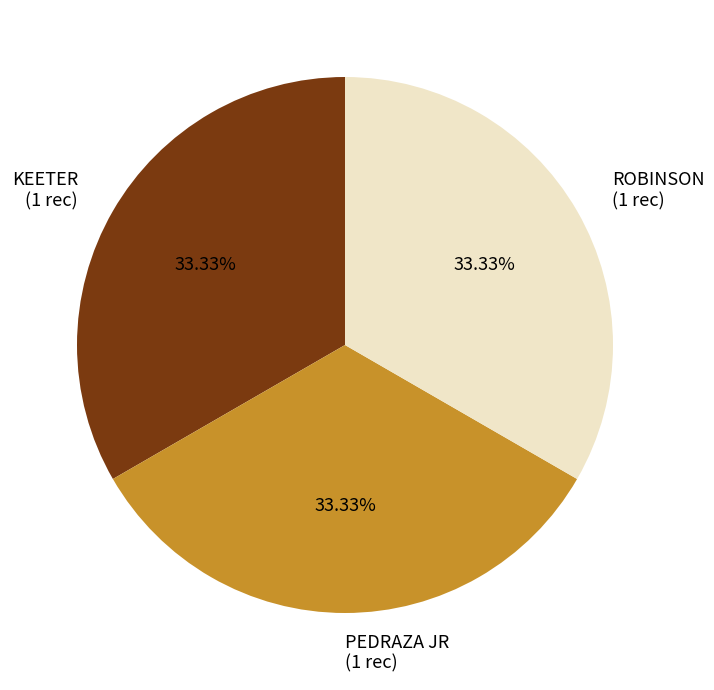

Is the sum of ROBINSON and PEDRAZA JR greater than half?

Yes